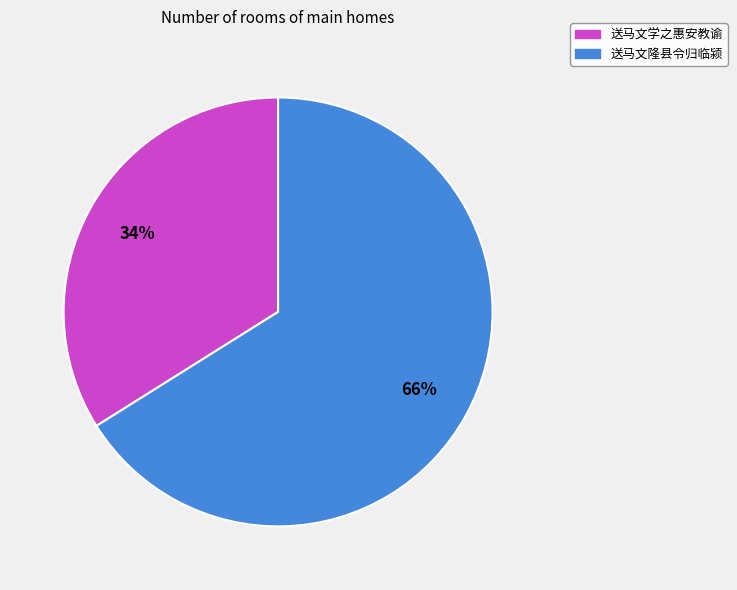

The 送马文学之惠安教谕 slice represents 34% of the pie. True or false?

True